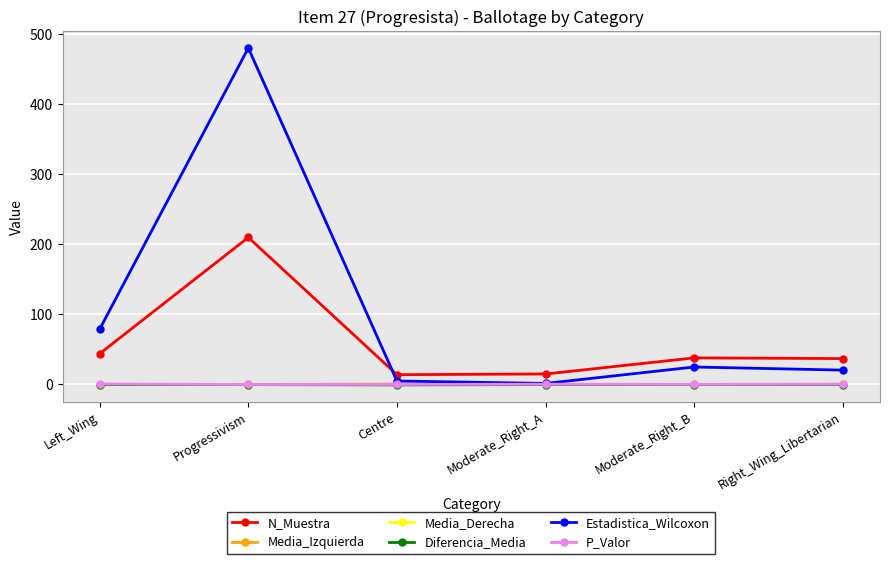

What is the difference between the highest and lowest values at Left_Wing?

79.2